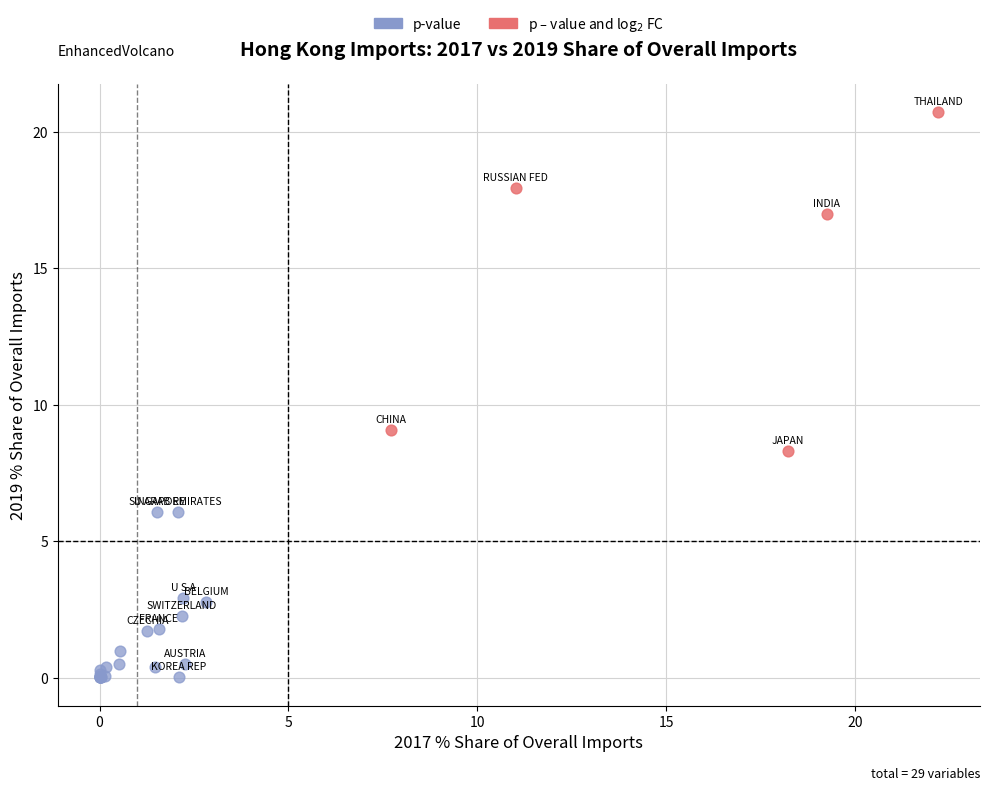

Which series contains the lowest Y value?

p-value